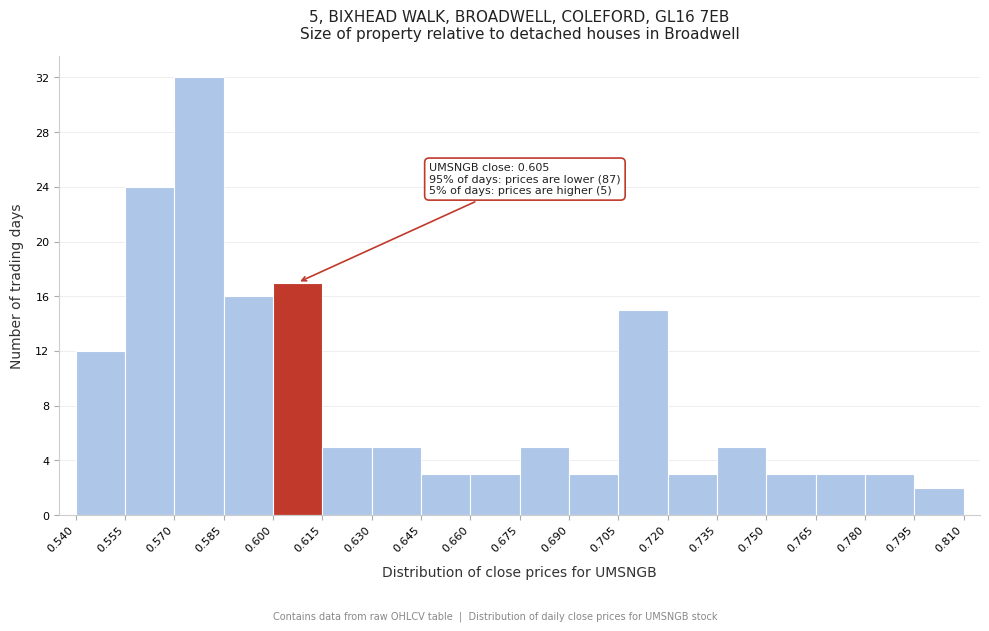

Over which range of the x-axis is the bar tallest?

0.570 to 0.585